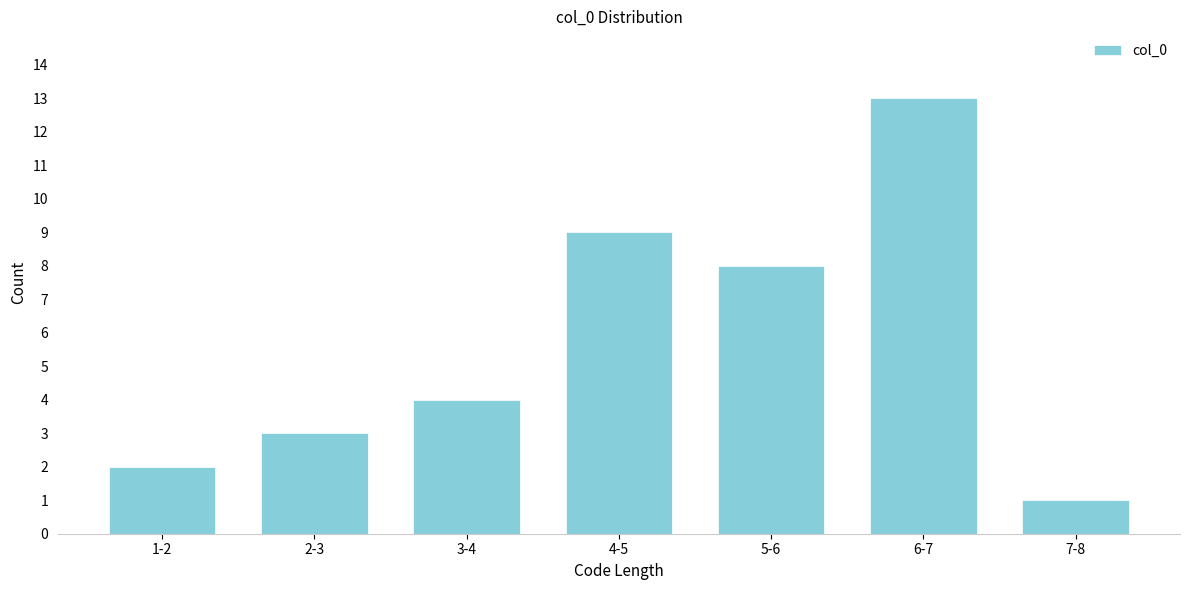

Reading right to left, what are all the values shown in this chart?

1	13	8	9	4	3	2